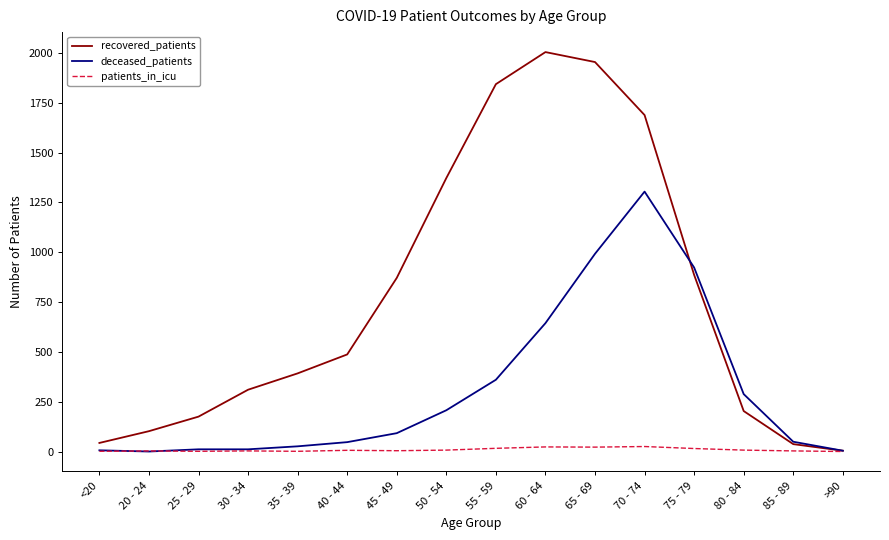

Which series changed the most between 25 - 29 and 35 - 39?

recovered_patients